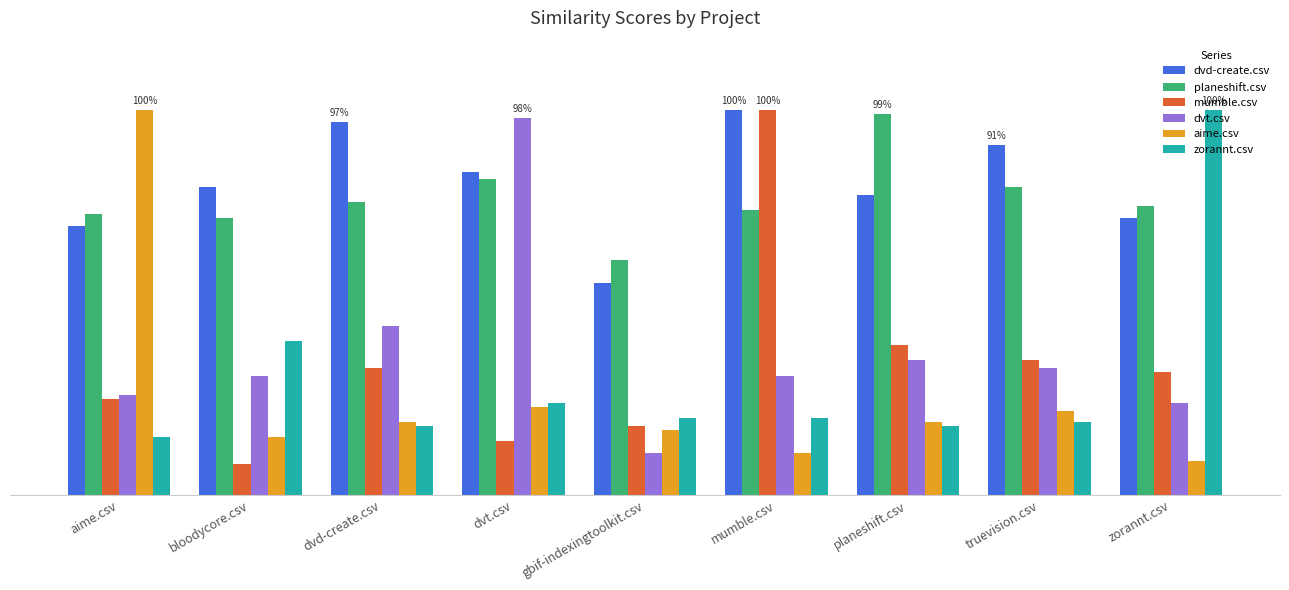

At how many categories does at least one series exceed 0?

9